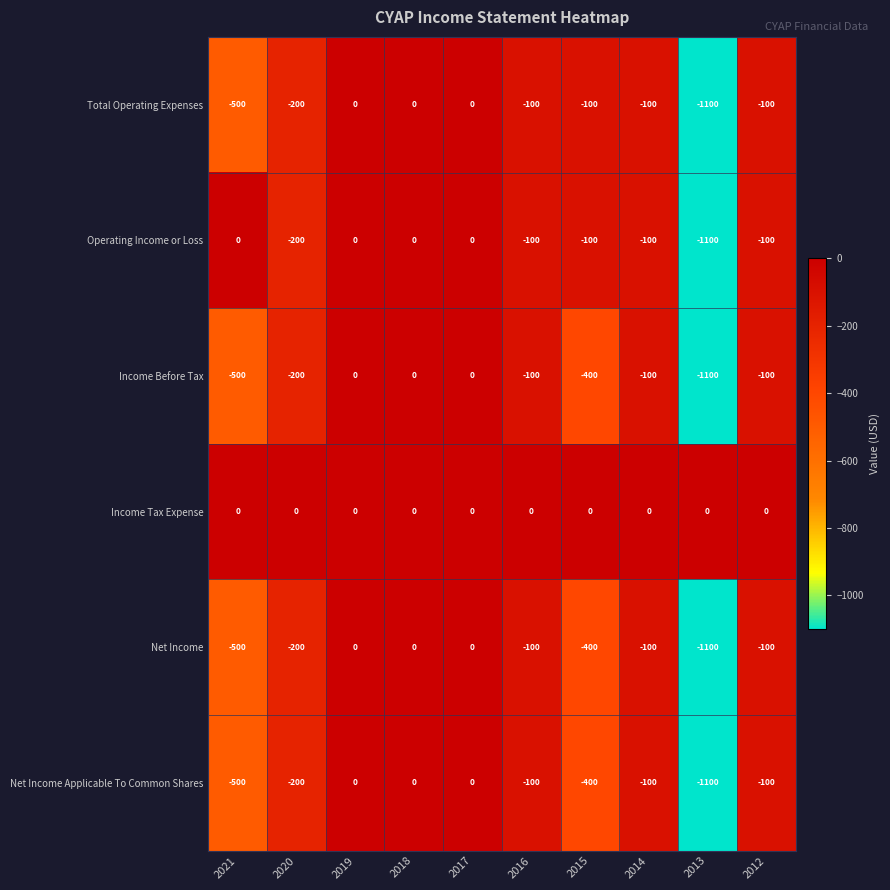

What is the total value across all series at 2021?

-2000